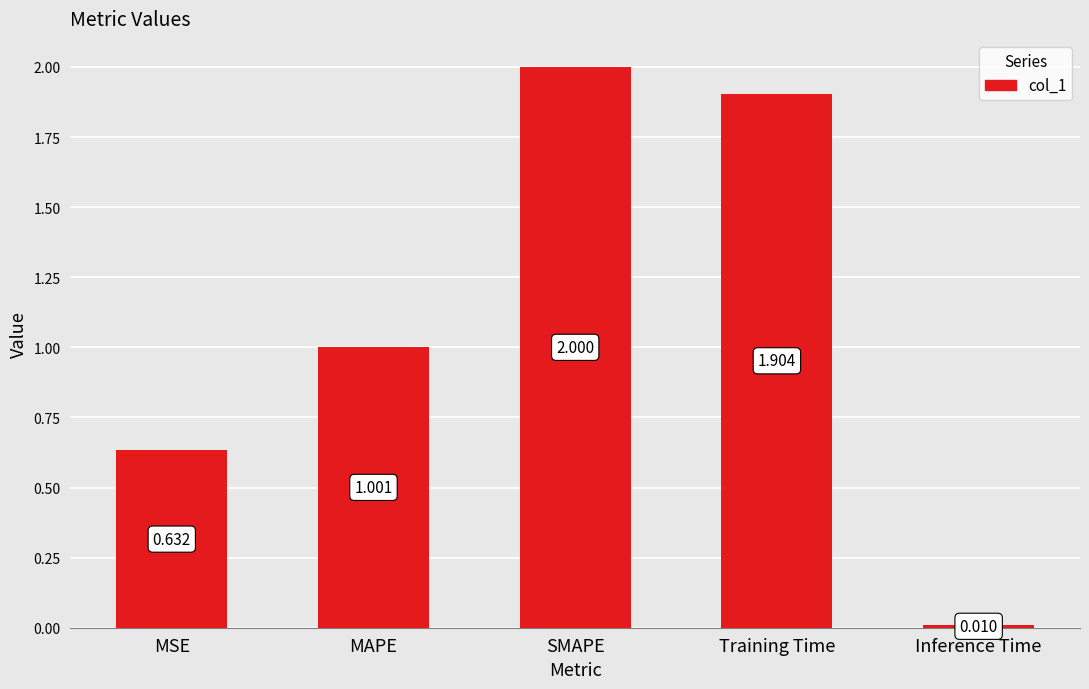

What is the label of the 2nd bar from the right?

Training Time